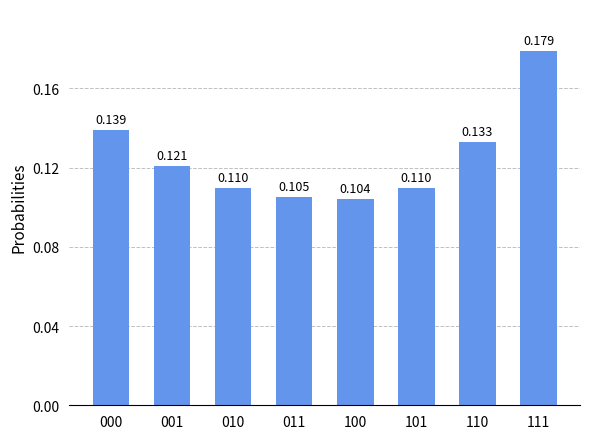

At which label is the value closest to 0?

100